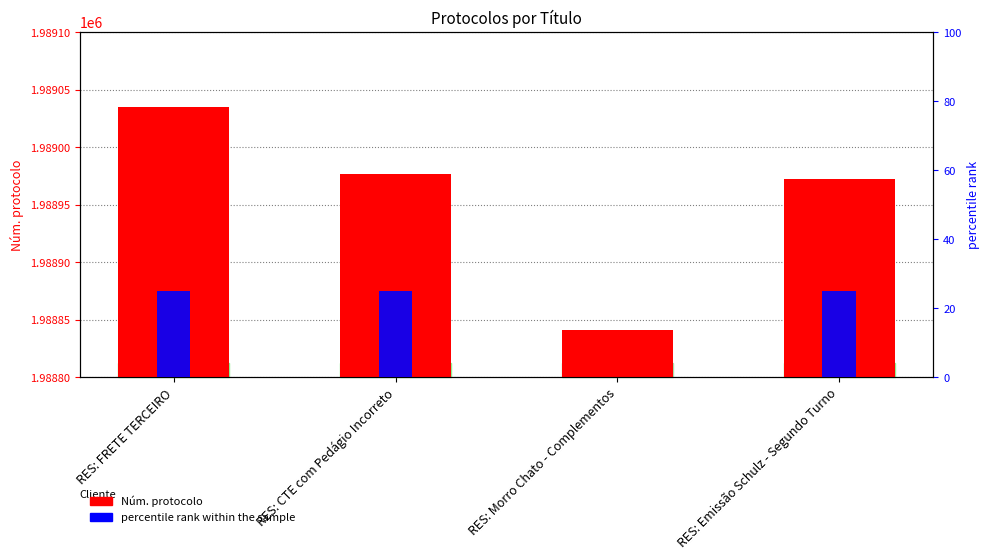

How many distinct data groups are displayed?

2